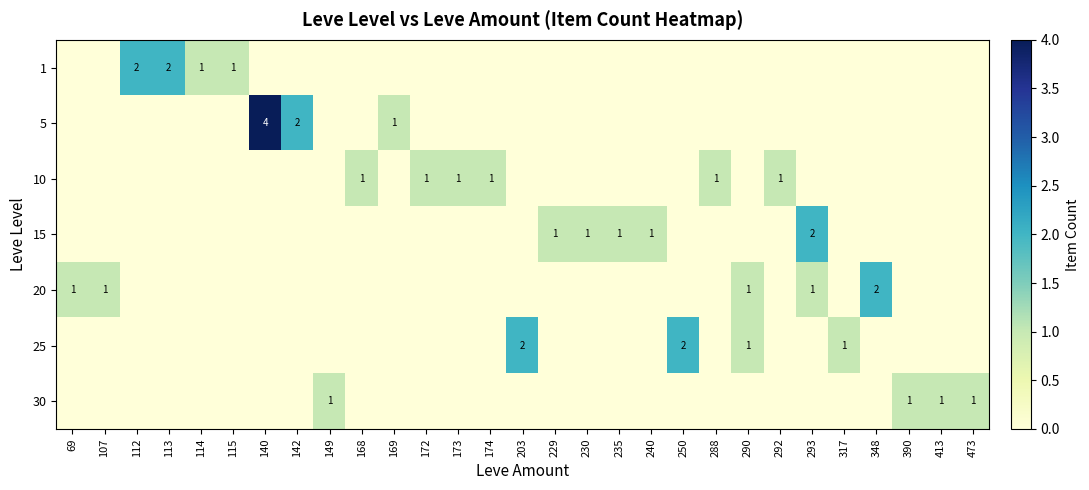

The value of 25 at 250 is 3. True or false?

False